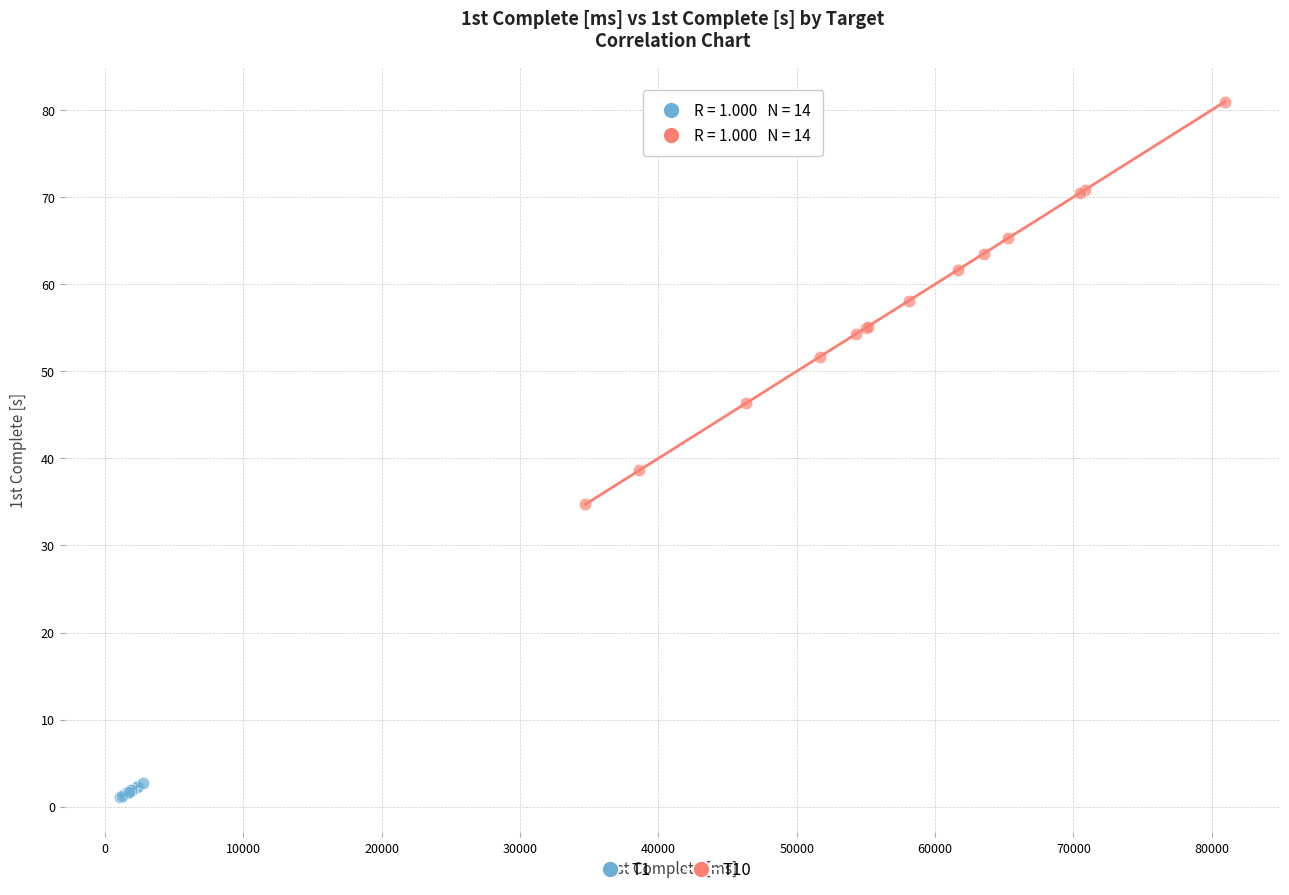

Which series has the largest Y range (max minus min)?

T10